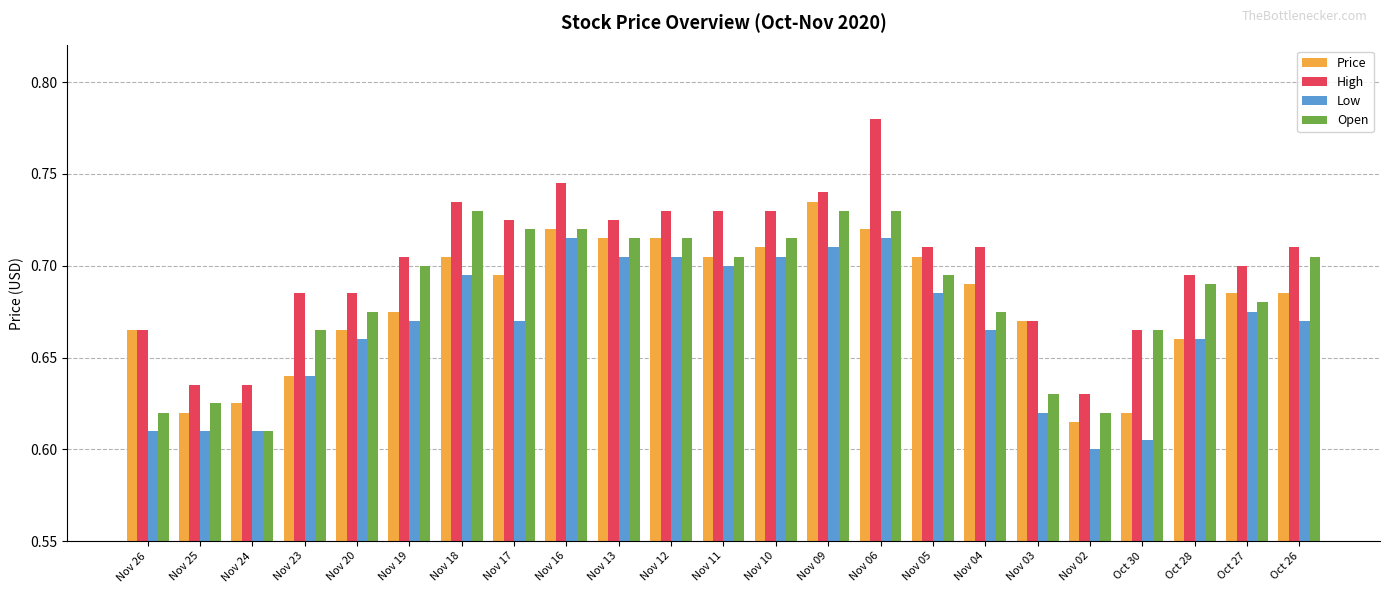

At which label does Open reach its minimum?

Nov 24